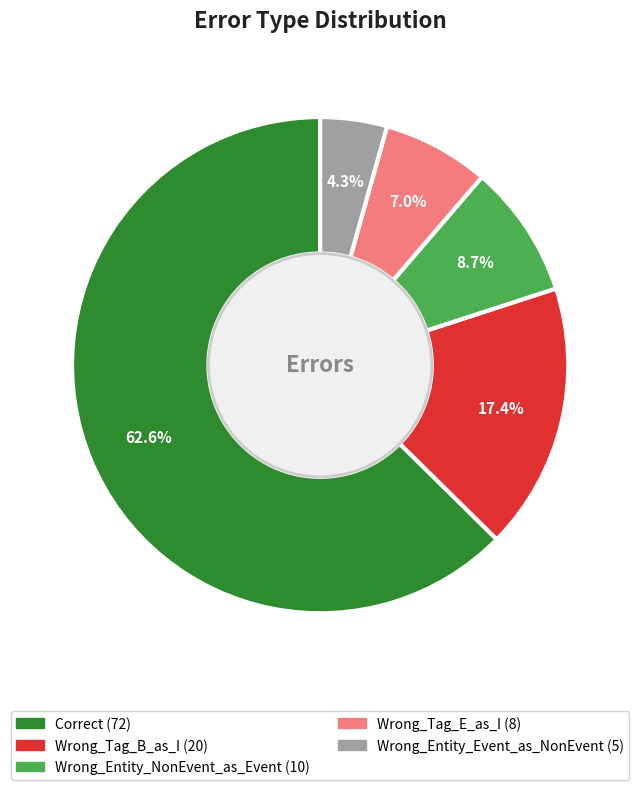

How many slices are in this pie chart?

5